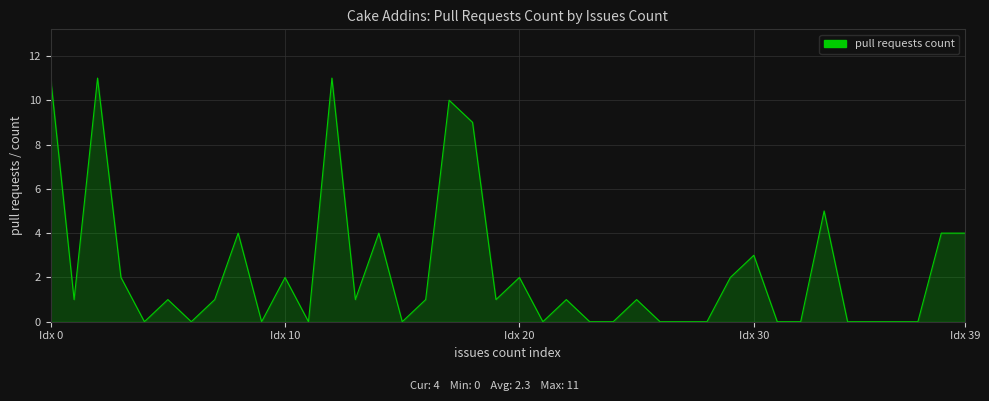

What is the label of the 13th point from the right?

27